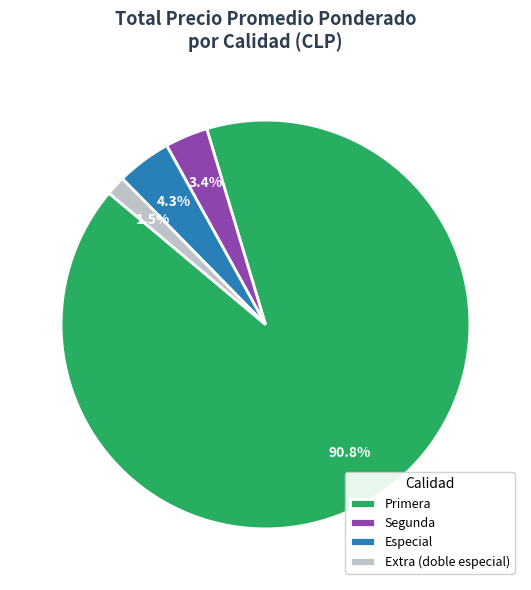

Combined, do Especial and Segunda account for over 50%?

No